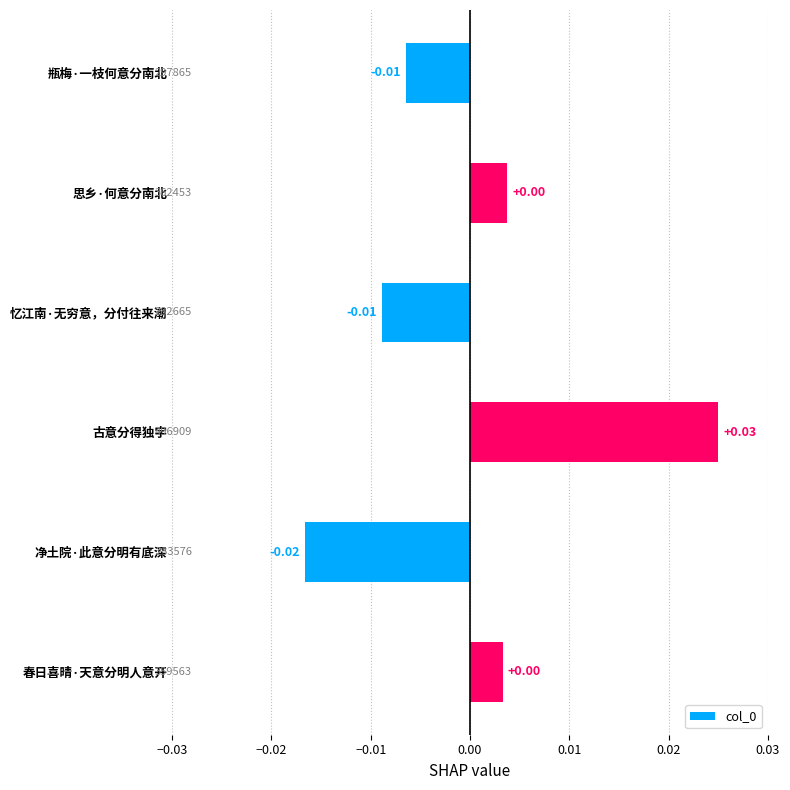

Are the bars horizontal?

Yes